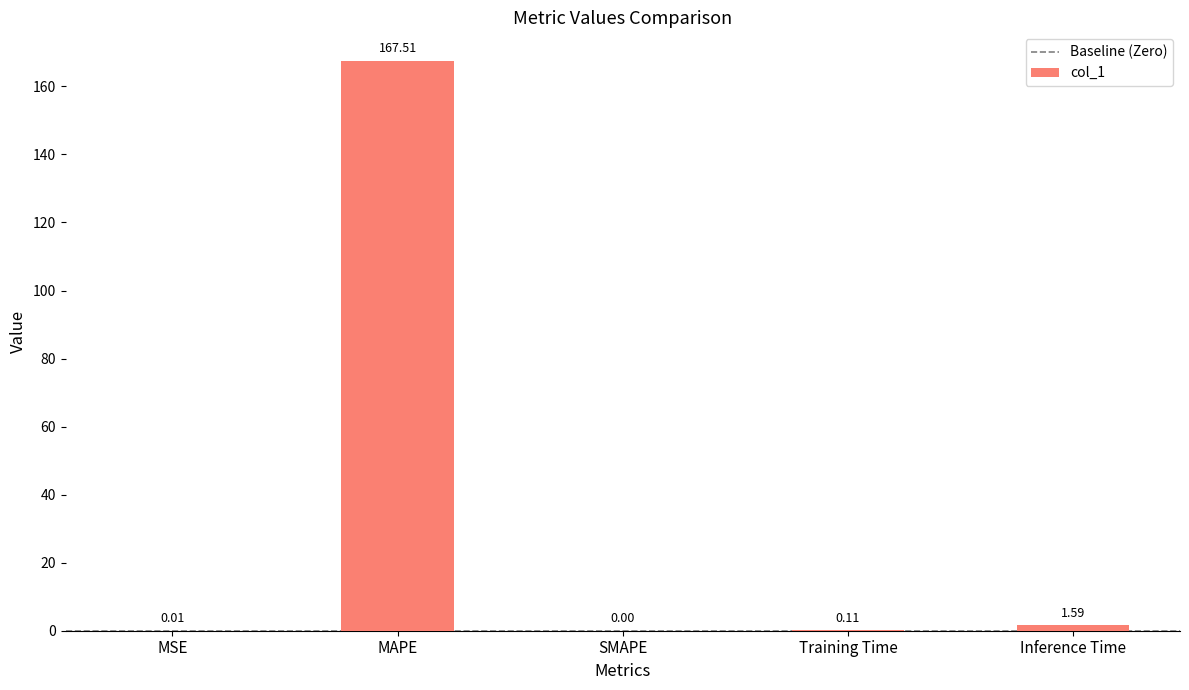

How many series are shown in this chart?

1